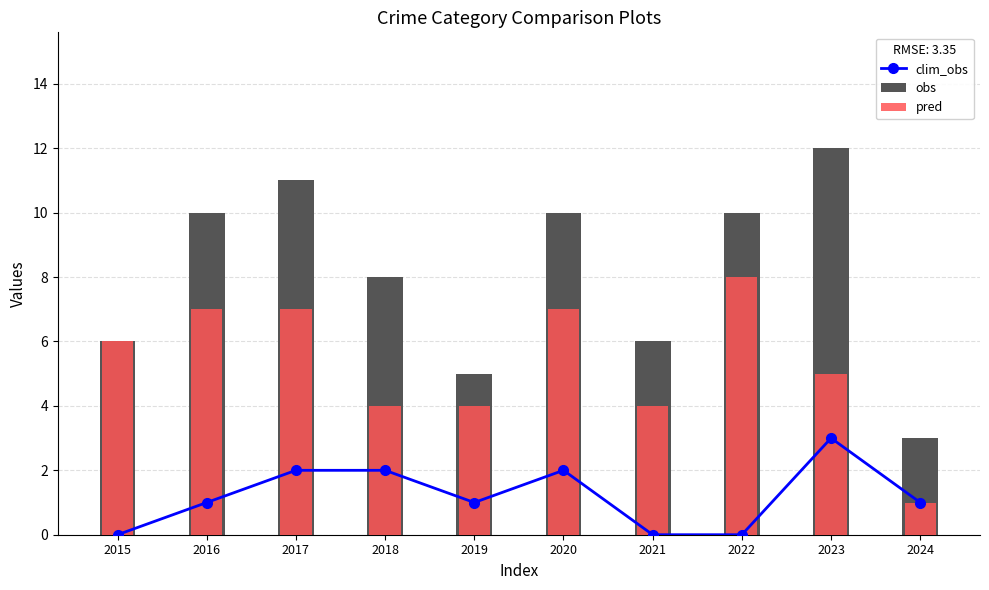

What is the maximum value shown in the chart?

12